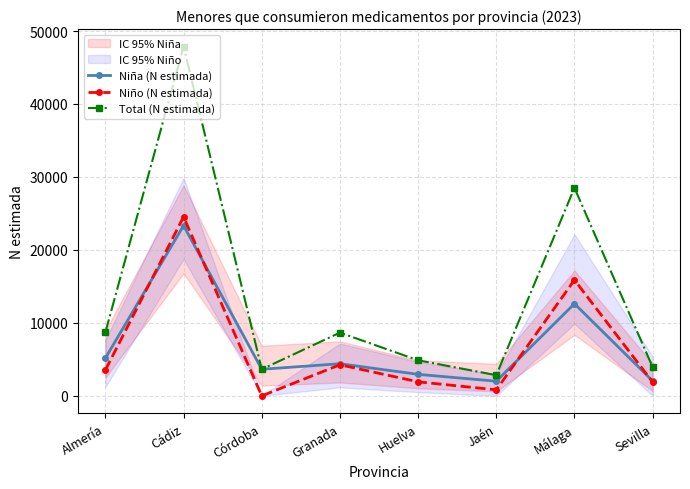

Rank the series by their maximum value, from lowest to highest.

Niña (N estimada), Niño (N estimada), Total (N estimada)